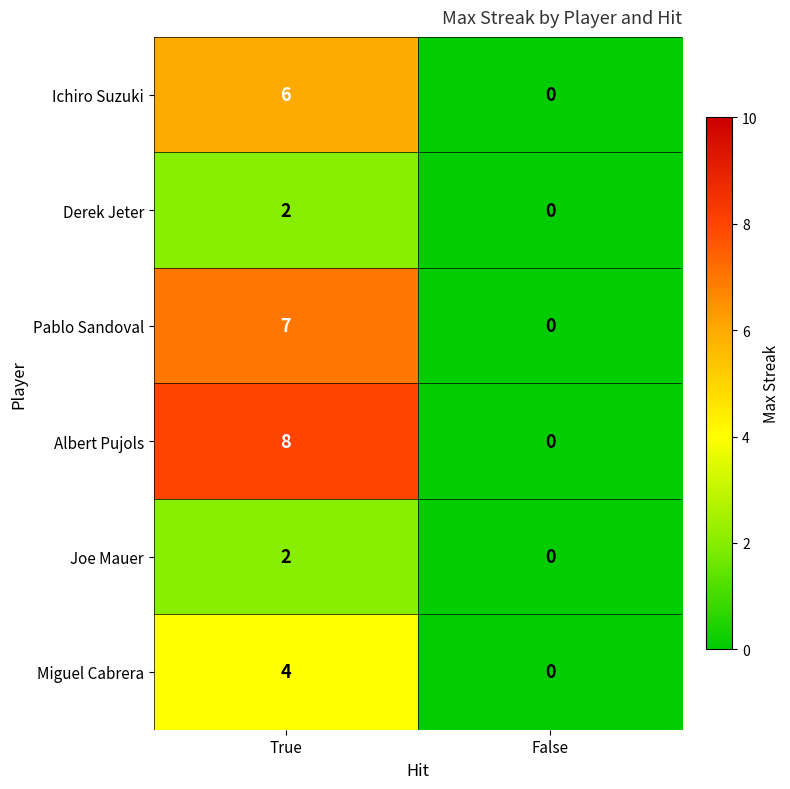

Reading right to left, list all the values displayed in this chart.

Ichiro Suzuki: False=0	True=6
Derek Jeter: False=0	True=2
Pablo Sandoval: False=0	True=7
Albert Pujols: False=0	True=8
Joe Mauer: False=0	True=2
Miguel Cabrera: False=0	True=4